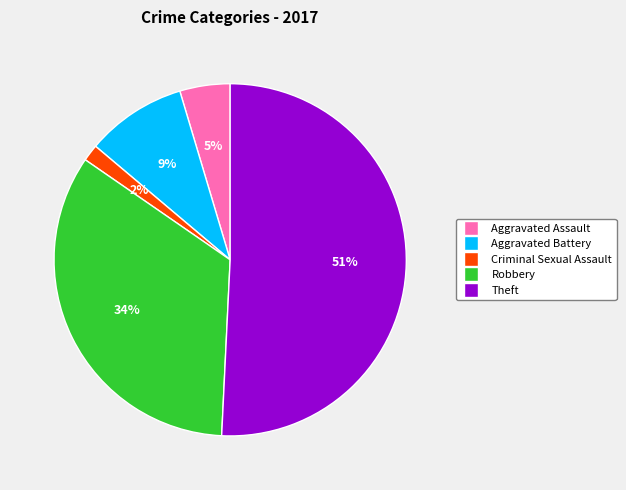

To the nearest percent, what is the difference between the largest and smallest slice percentages?

49%